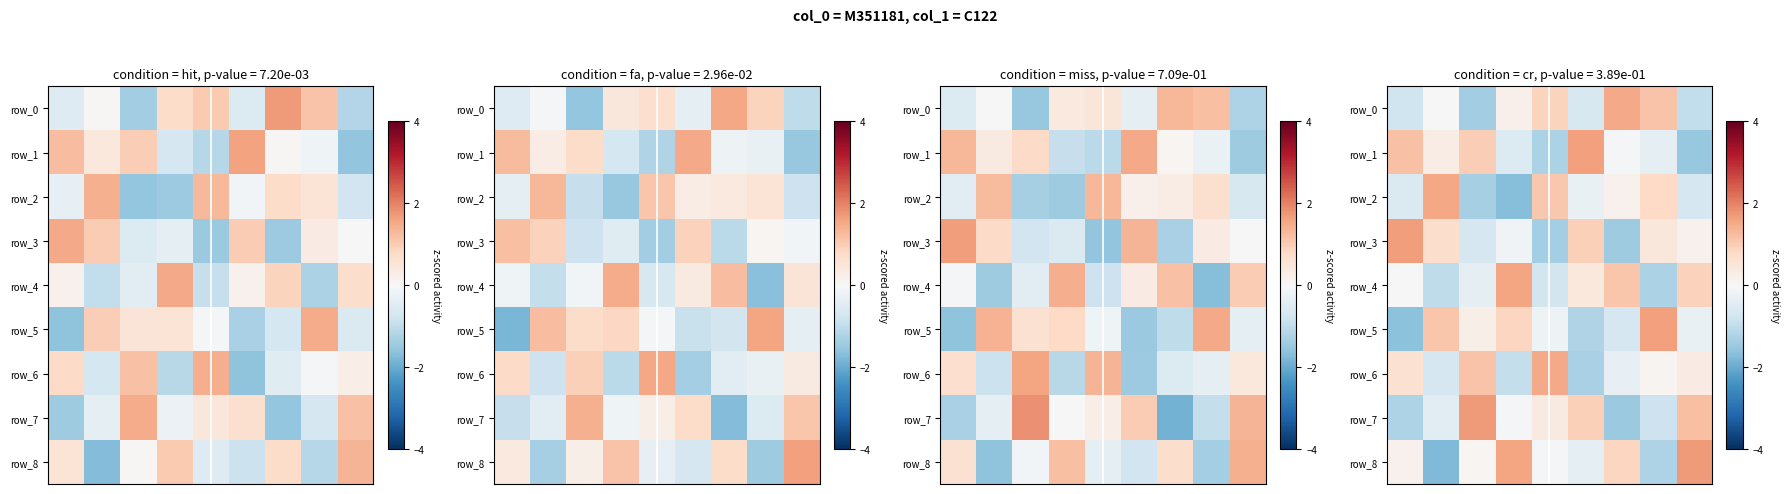

Reading left to right, what are all the values shown in this chart?

row_0: 0=-0.8	1=-0.0	2=-1.4	3=0.2	4=0.9	5=-0.6	6=1.5	7=1.1	8=-1.0
row_1: 0=1.2	1=0.3	2=1.0	3=-0.5	4=-1.3	5=1.7	6=-0.1	7=-0.4	8=-1.5
row_2: 0=-0.6	1=1.6	2=-1.3	3=-1.7	4=1.1	5=-0.3	6=0.2	7=0.8	8=-0.7
row_3: 0=1.7	1=0.7	2=-0.7	3=-0.2	4=-1.4	5=1.0	6=-1.4	7=0.4	8=0.2
row_4: 0=-0.0	1=-1.0	2=-0.4	3=1.6	4=-0.7	5=0.4	6=1.1	7=-1.3	8=0.9
row_5: 0=-1.6	1=1.1	2=0.2	3=0.8	4=-0.2	5=-1.2	6=-0.7	7=1.6	8=-0.3
row_6: 0=0.6	1=-0.7	2=1.1	3=-1.0	4=1.5	5=-1.3	6=-0.3	7=0.1	8=0.3
row_7: 0=-1.2	1=-0.4	2=1.7	3=-0.1	4=0.4	5=0.9	6=-1.5	7=-0.8	8=1.2
row_8: 0=0.2	1=-1.8	2=0.1	3=1.6	4=-0.1	5=-0.4	6=0.9	7=-1.2	8=1.7